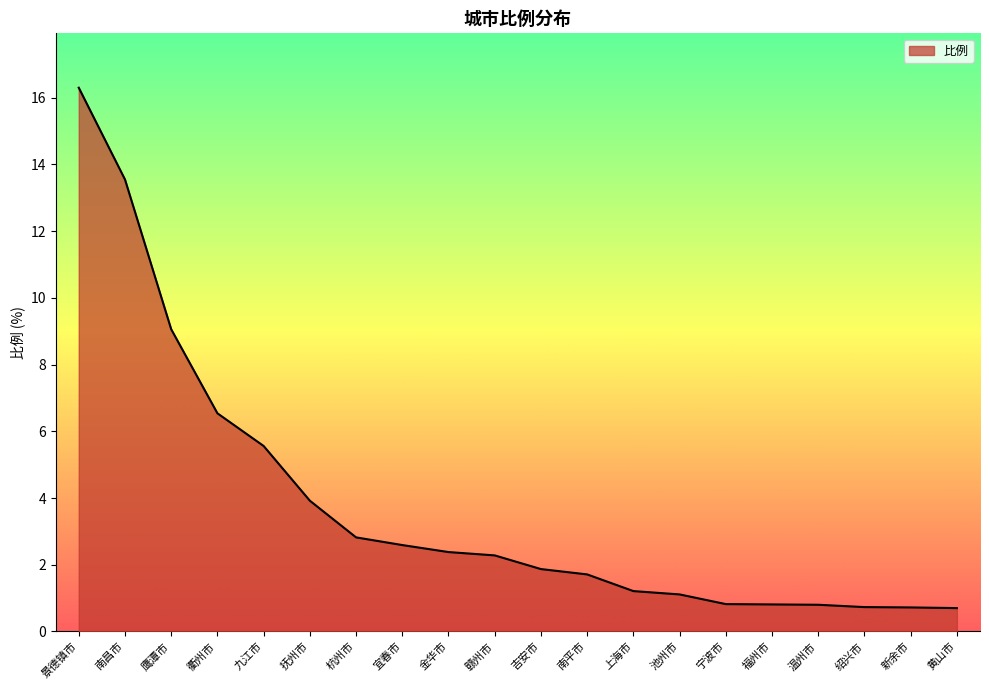

What position from the left is 上海市?

13